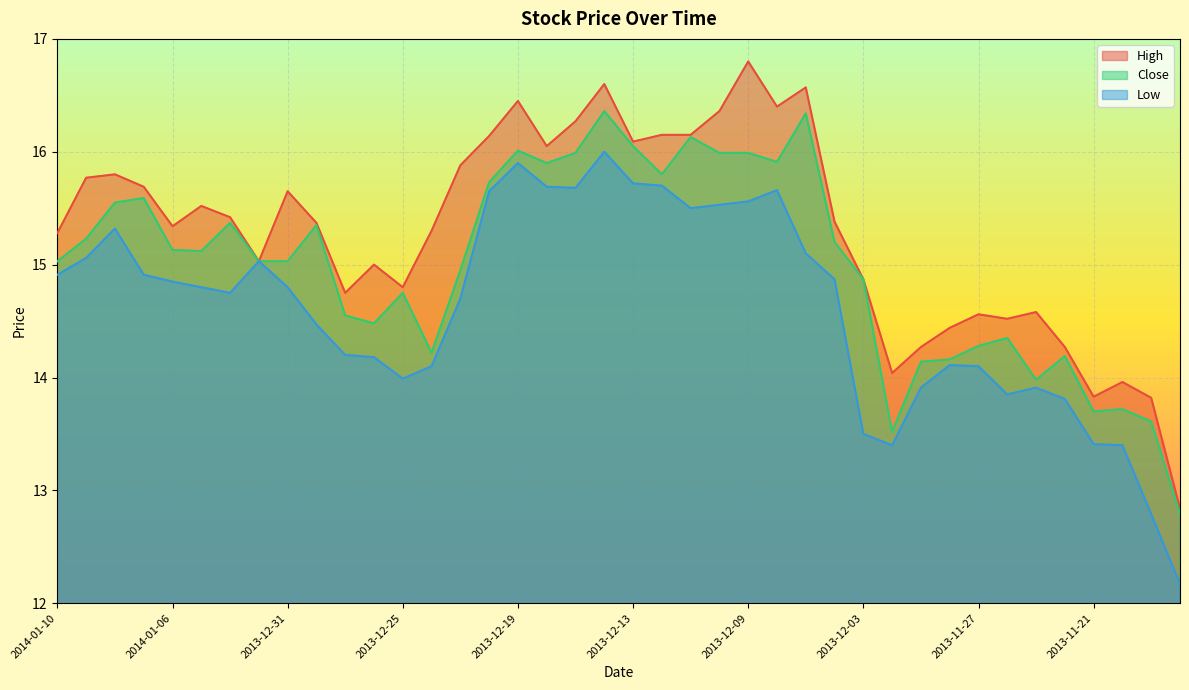

What position from the left is 2013-11-21?

37